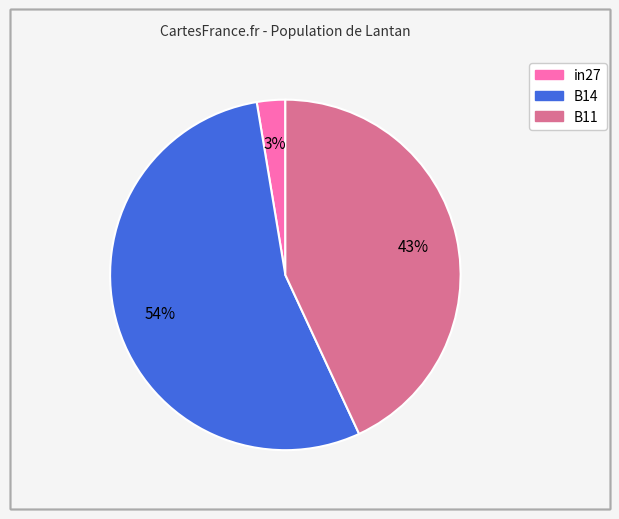

Is there a majority slice in this chart?

Yes